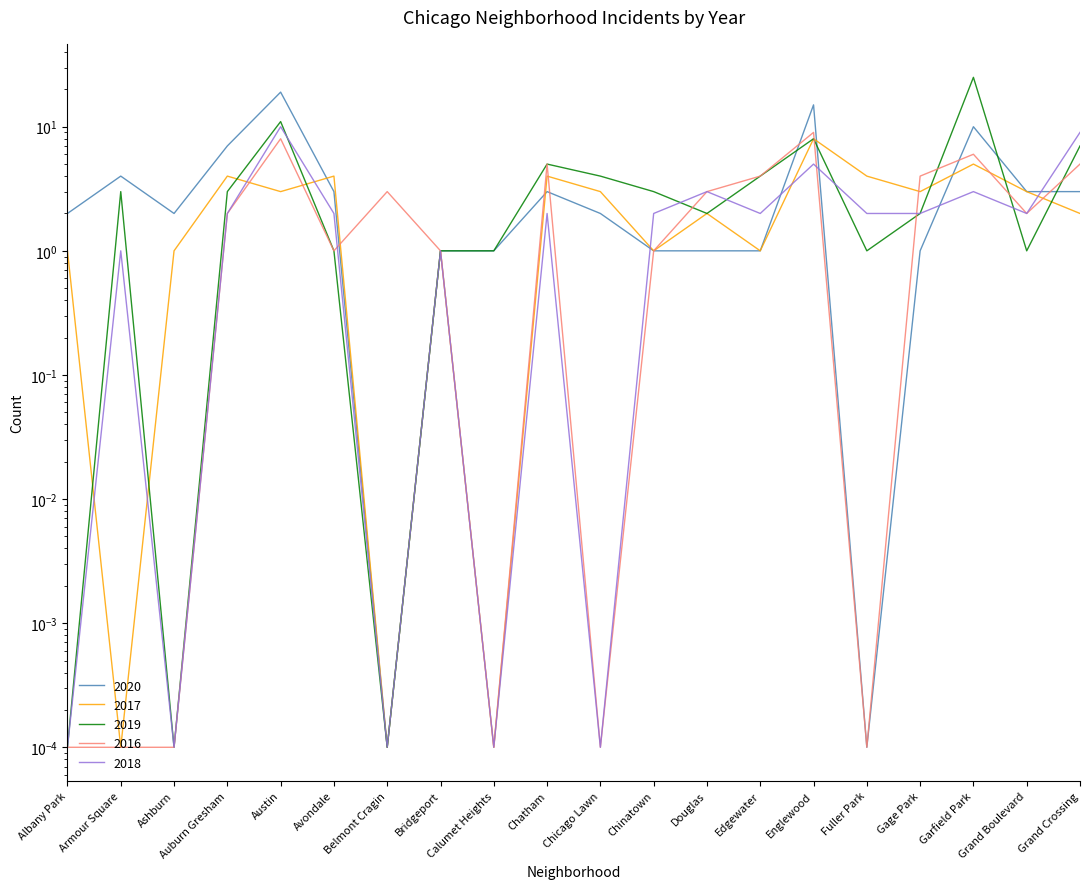

At which category does 2018 reach its first local valley?

Ashburn